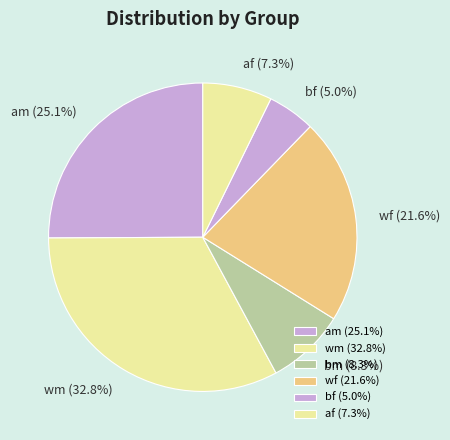

To the nearest percent, what is the average slice percentage?

17%